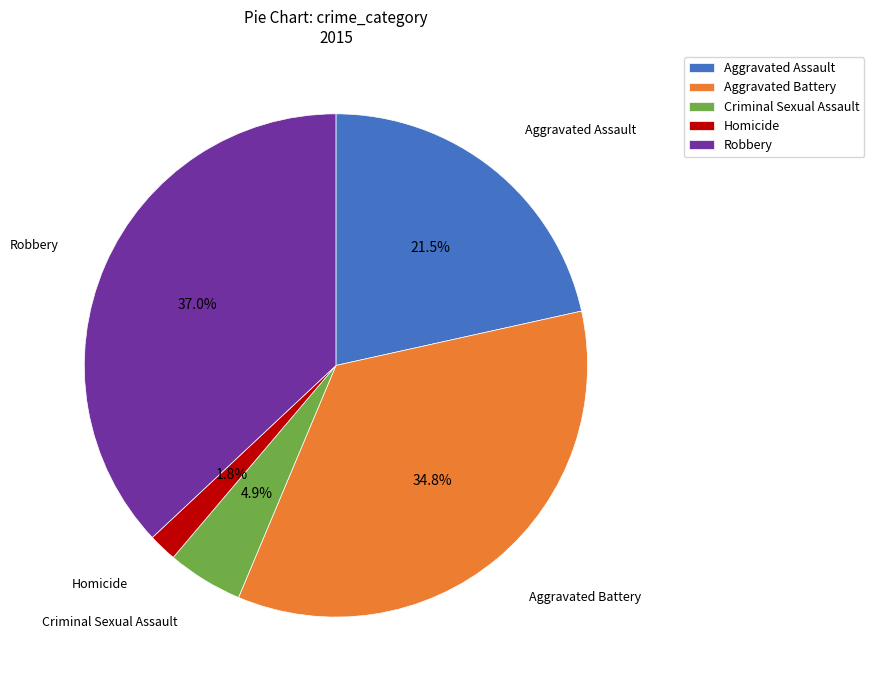

What is the ratio of the value at Homicide to the value at Criminal Sexual Assault?

0.4